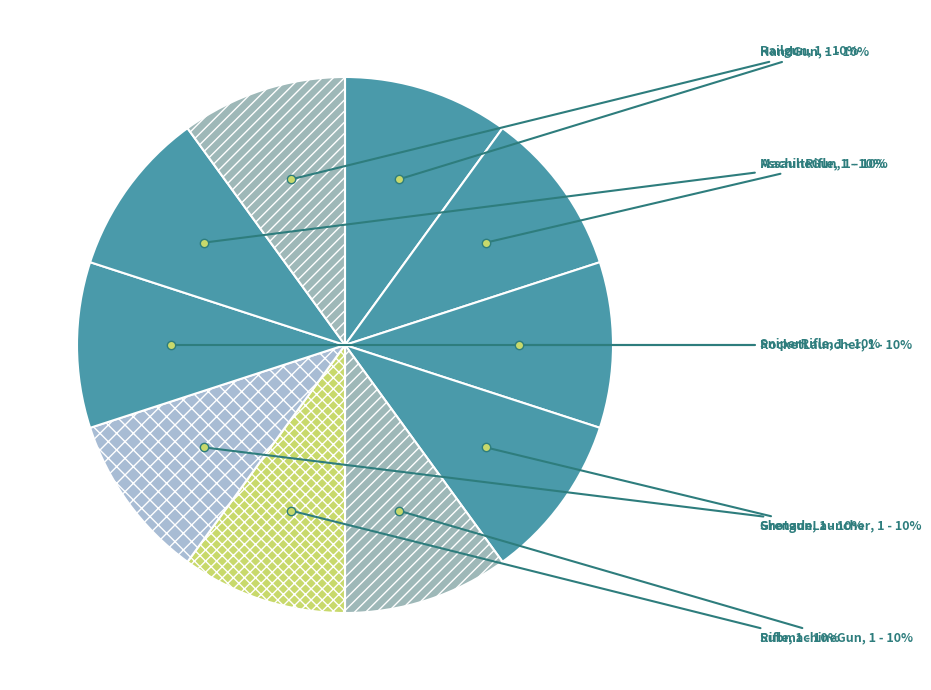

To the nearest percent, what is the average slice percentage?

10%